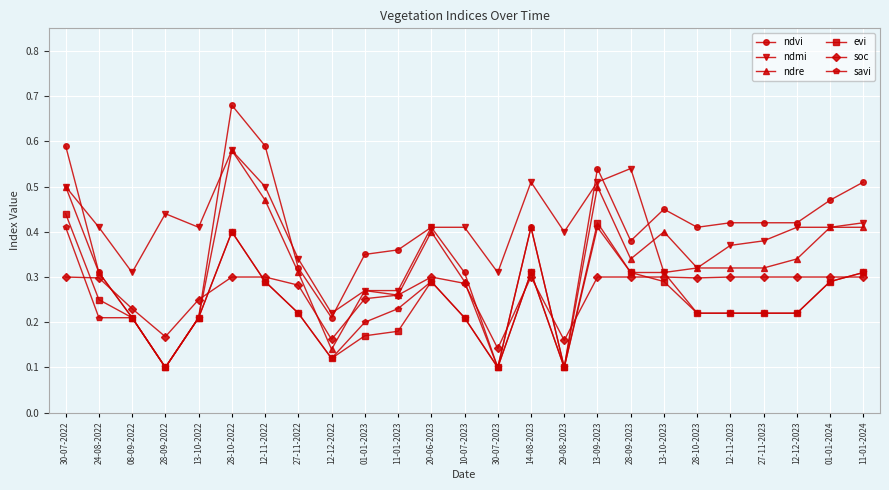

Count the number of categories in the chart.

25